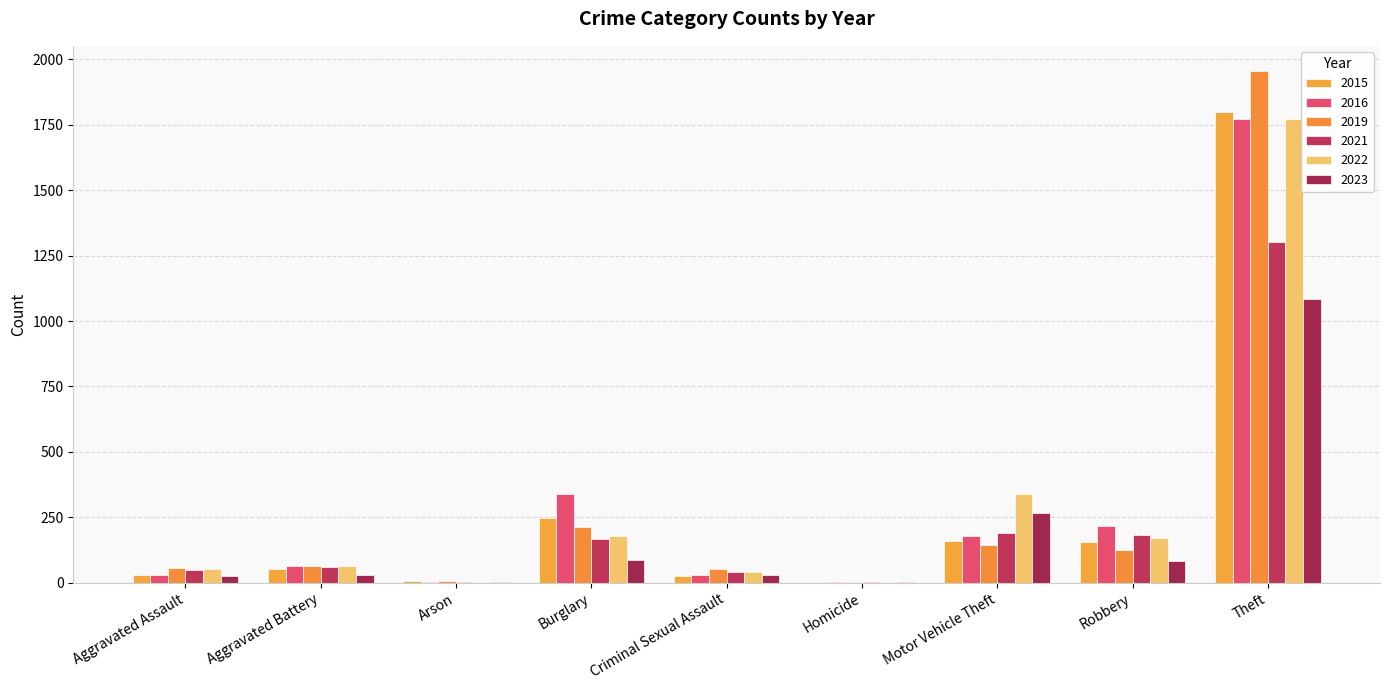

Are the bars grouped side by side (vs. stacked)?

Yes